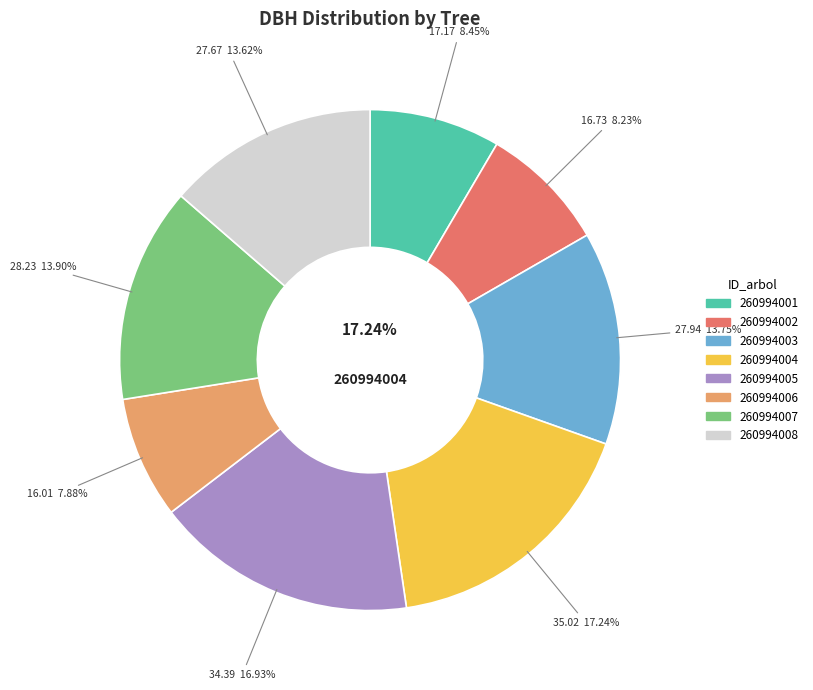

Which category has the smallest portion of the pie?

260994006